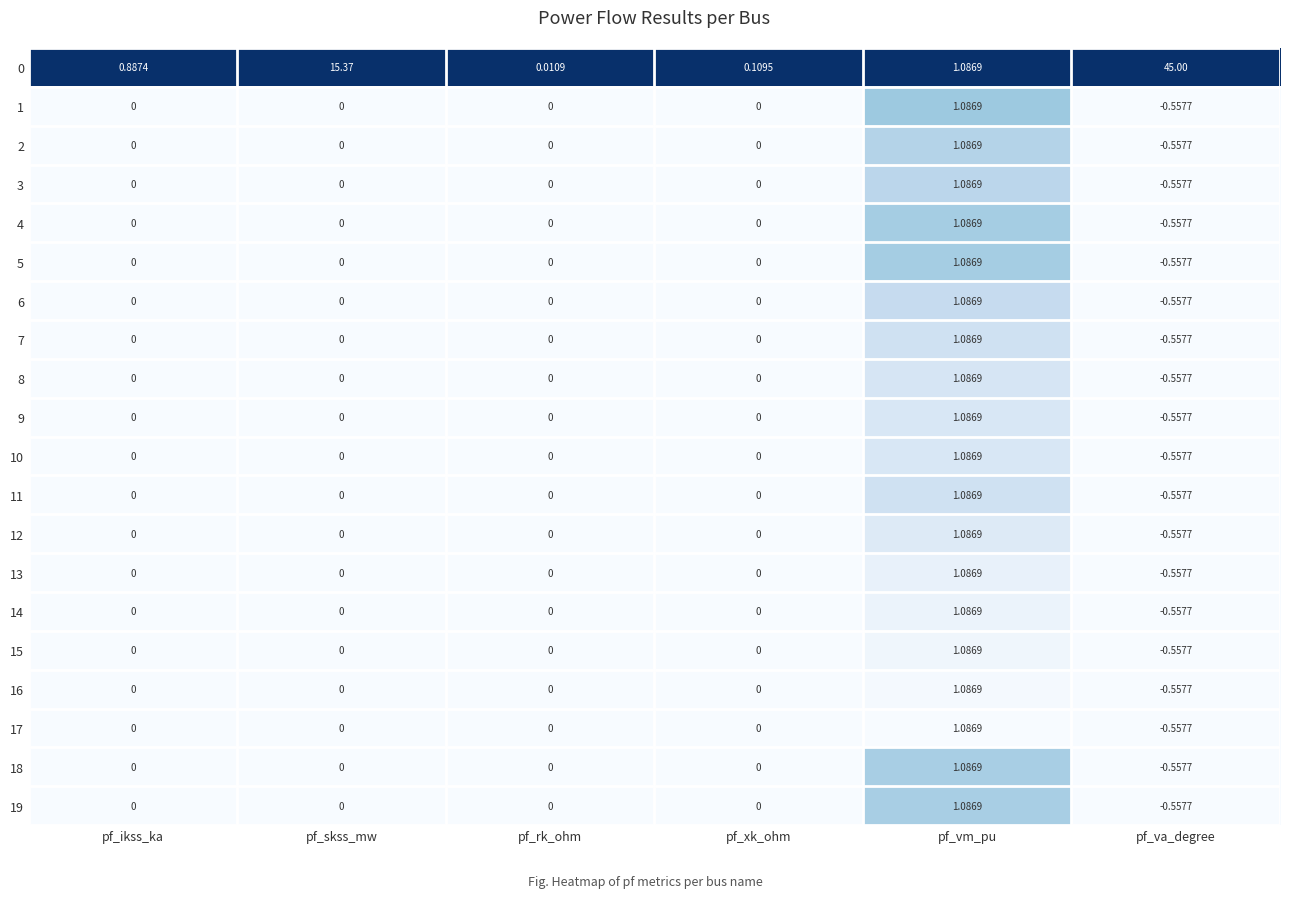

Which category has the highest value in the 0 series?

pf_va_degree